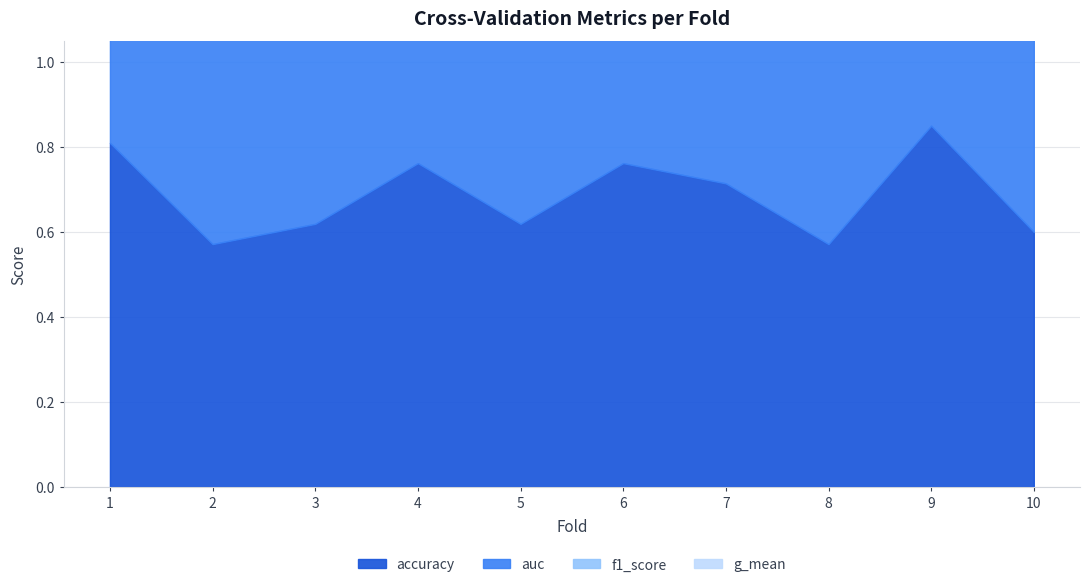

What is the sum of all auc values?

27.4